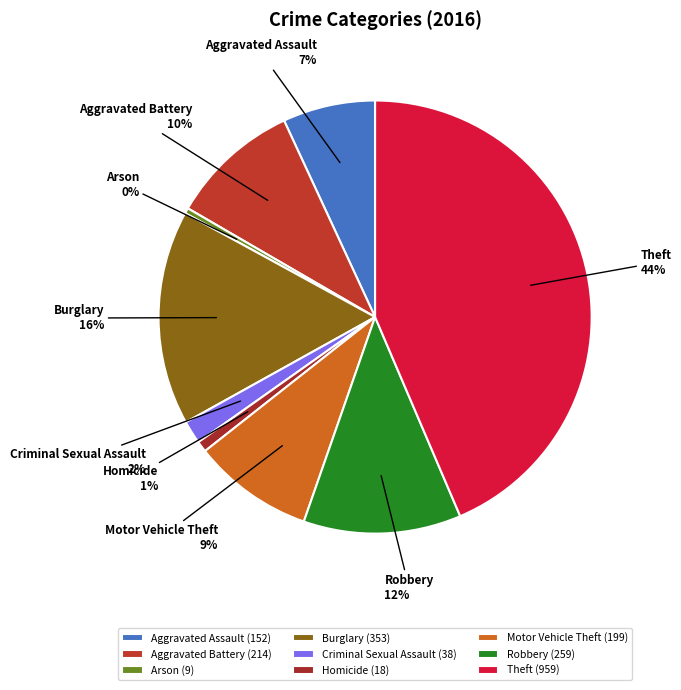

Is it true that Motor Vehicle Theft is 1% of the pie?

False